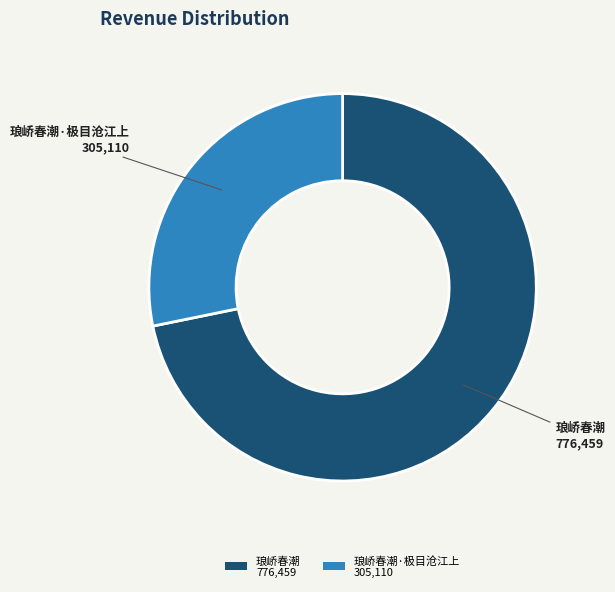

Count the number of slices in the pie.

2